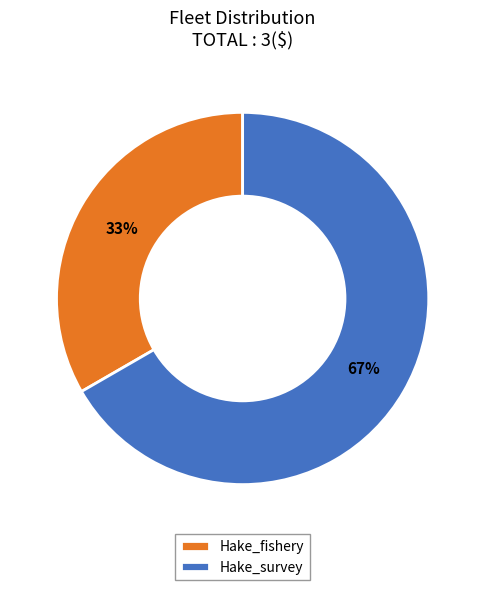

Which slice represents more than half of the pie?

Hake_survey